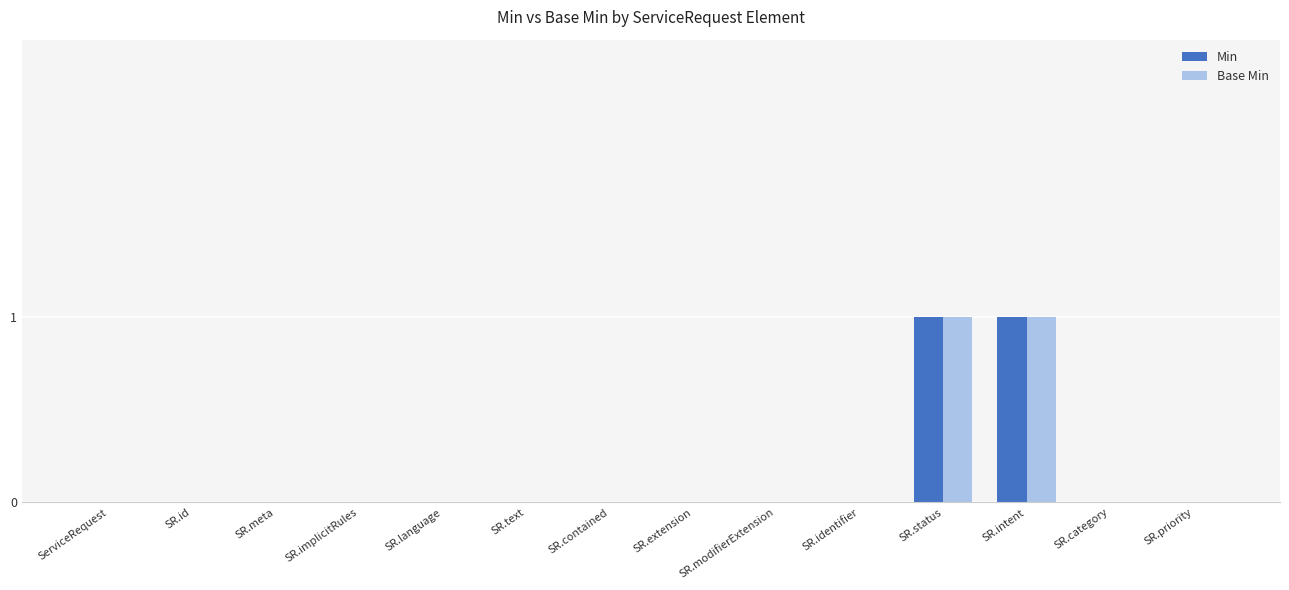

Is the value of Base Min at SR.intent greater than the value of Min at SR.identifier?

Yes